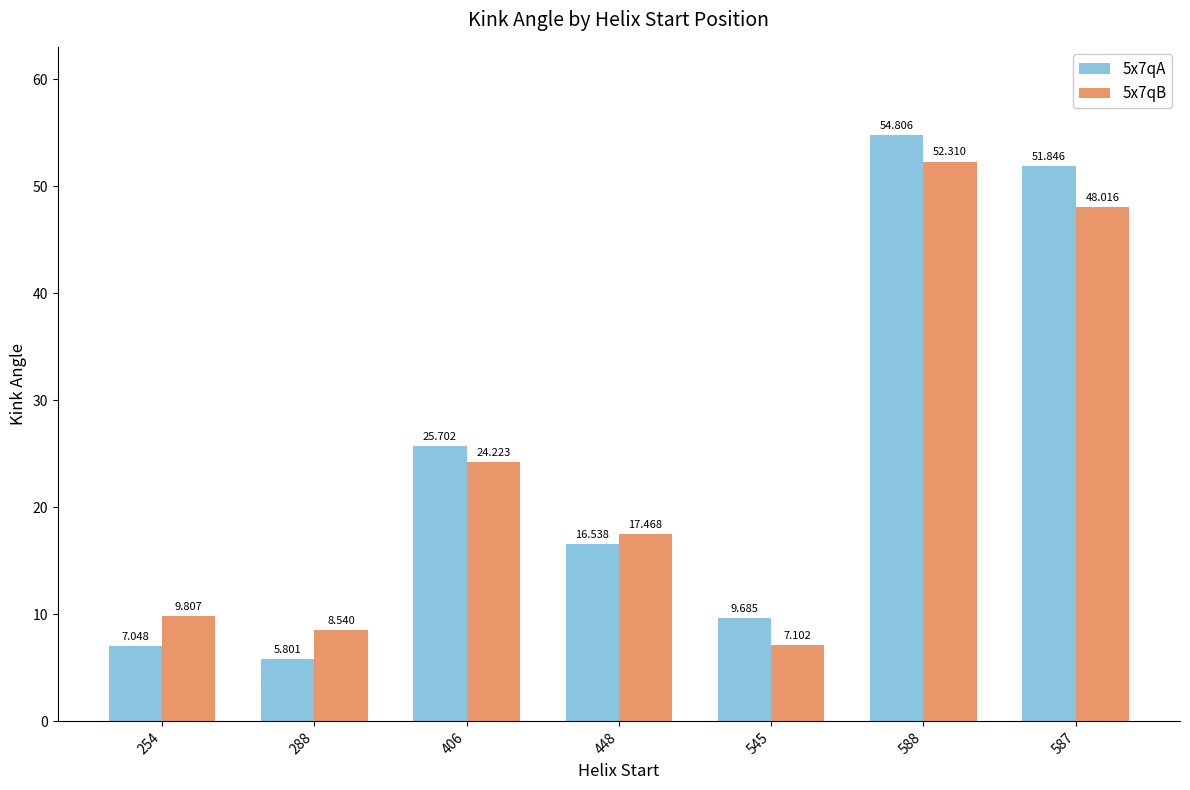

How many bars are there in total?

14